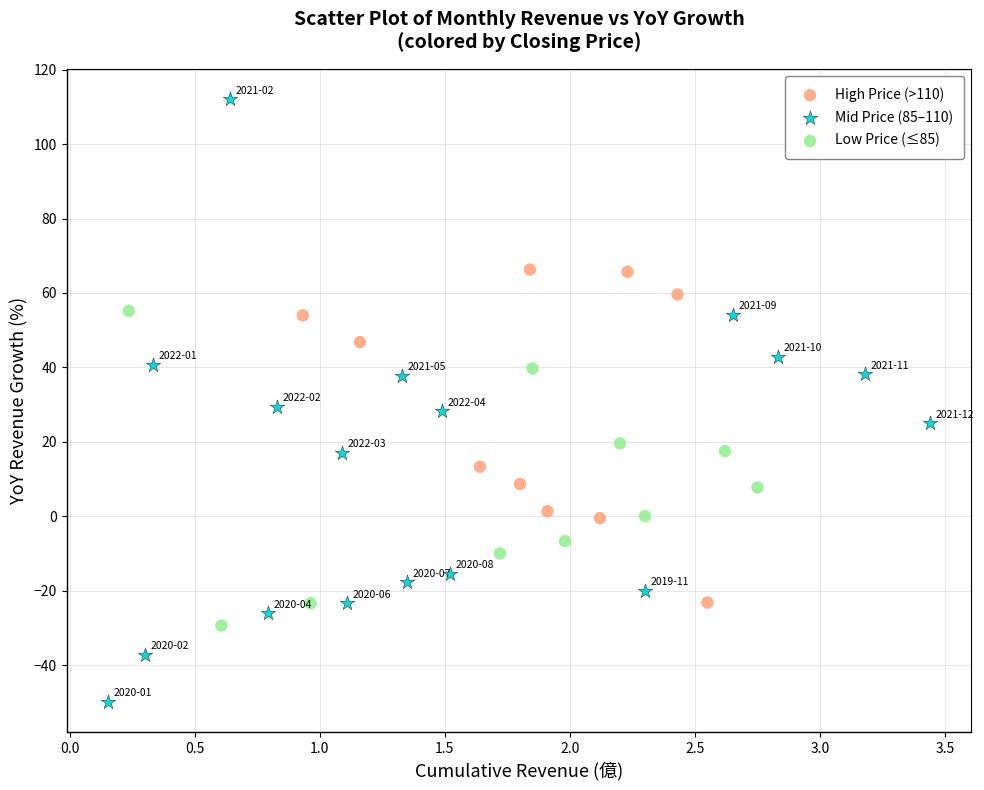

What are all the series names shown in the legend?

High Price (>110), Mid Price (85–110), Low Price (≤85)